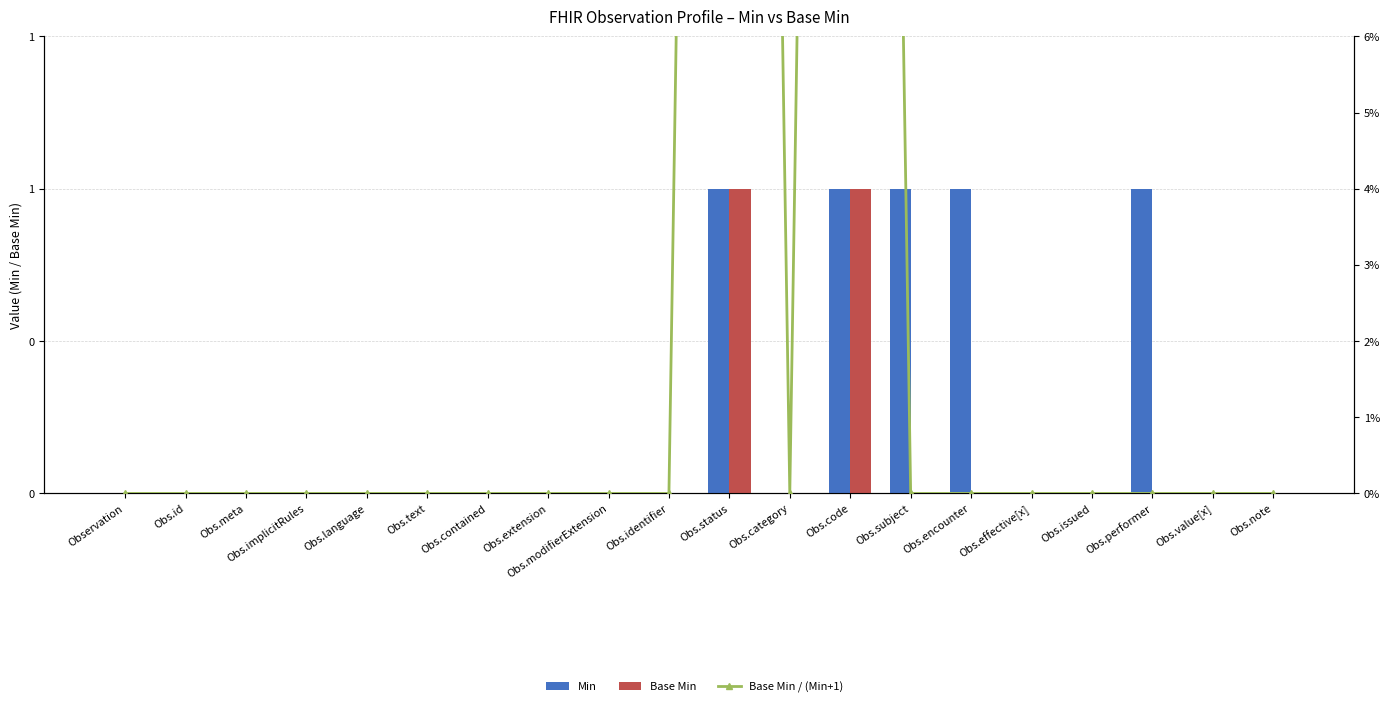

What is the difference between the second highest and second lowest values in the Min series?

1.0